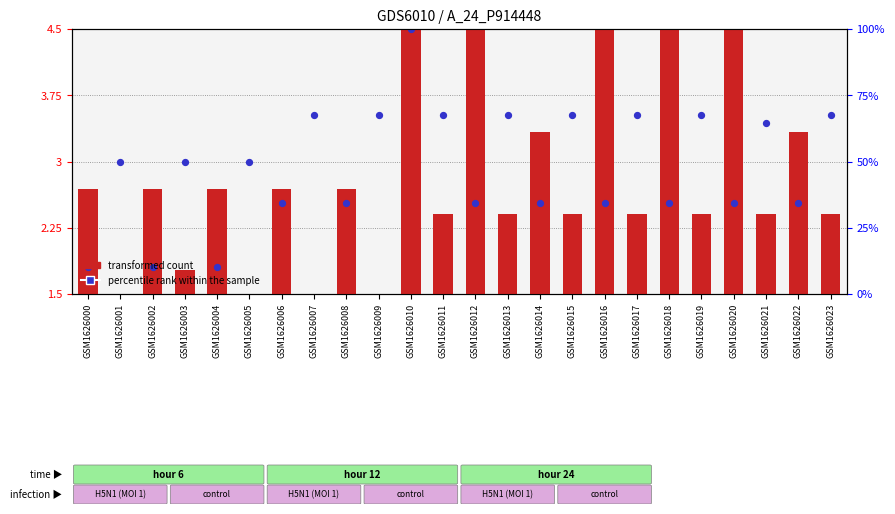

What is the total value across all series at GSM1626022?

5.9